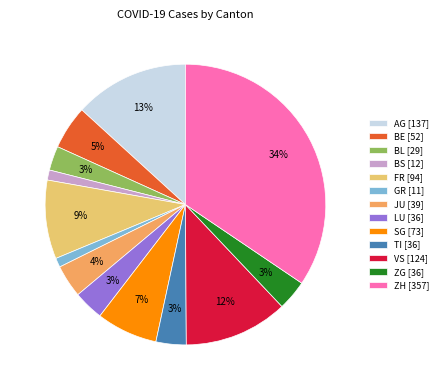

Combined, do SG [73] and BE [52] account for over 50%?

No